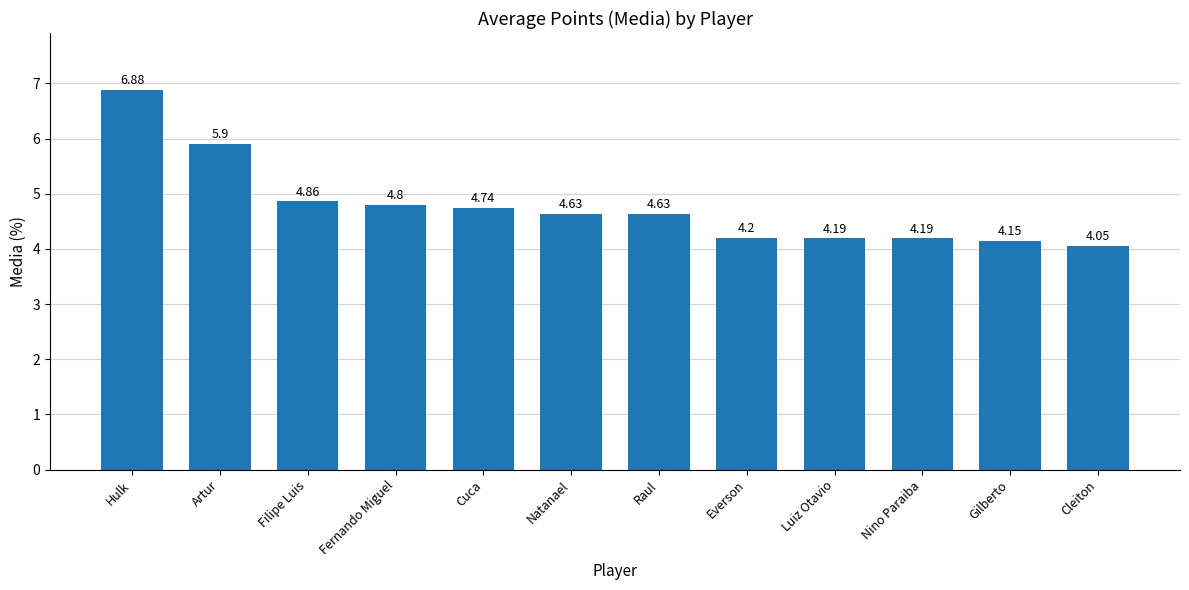

What is the label of the 9th bar from the left?

Luiz Otavio